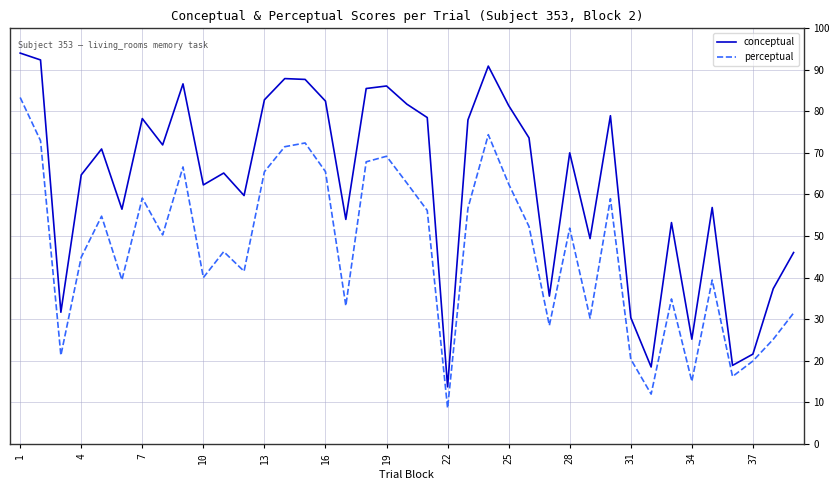

Which series has the largest total across all categories?

conceptual